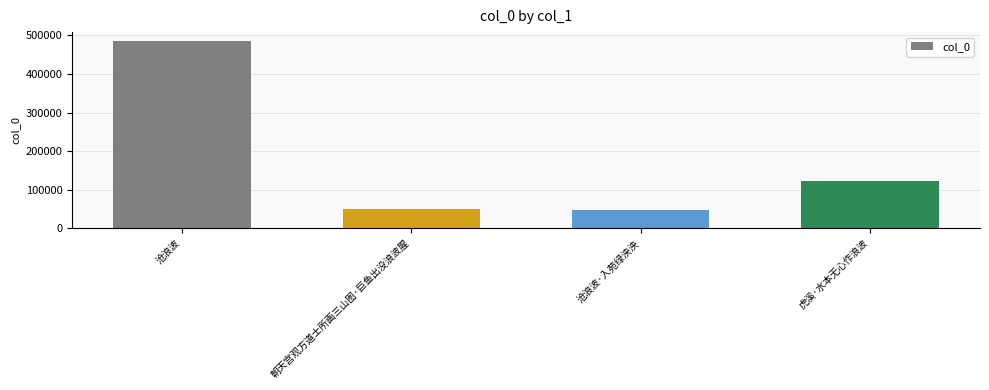

What is the sum of the values at 沧浪波·入苑绿泱泱 and 虎溪·水本无心作浪波?

171174